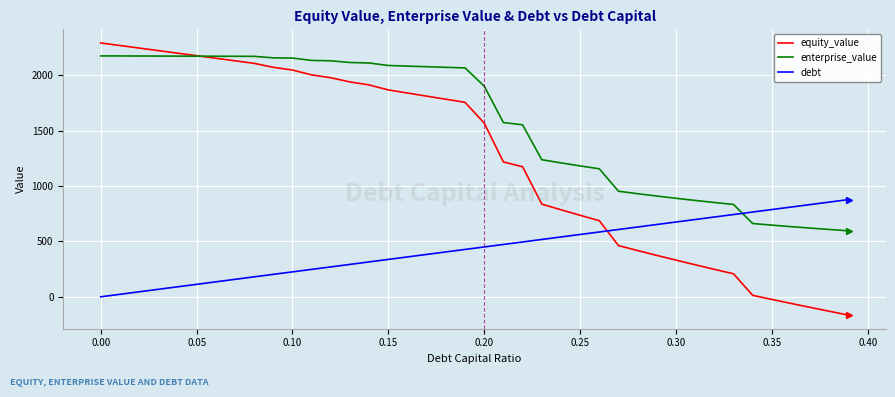

What are all the series names shown in the legend?

equity_value, enterprise_value, debt